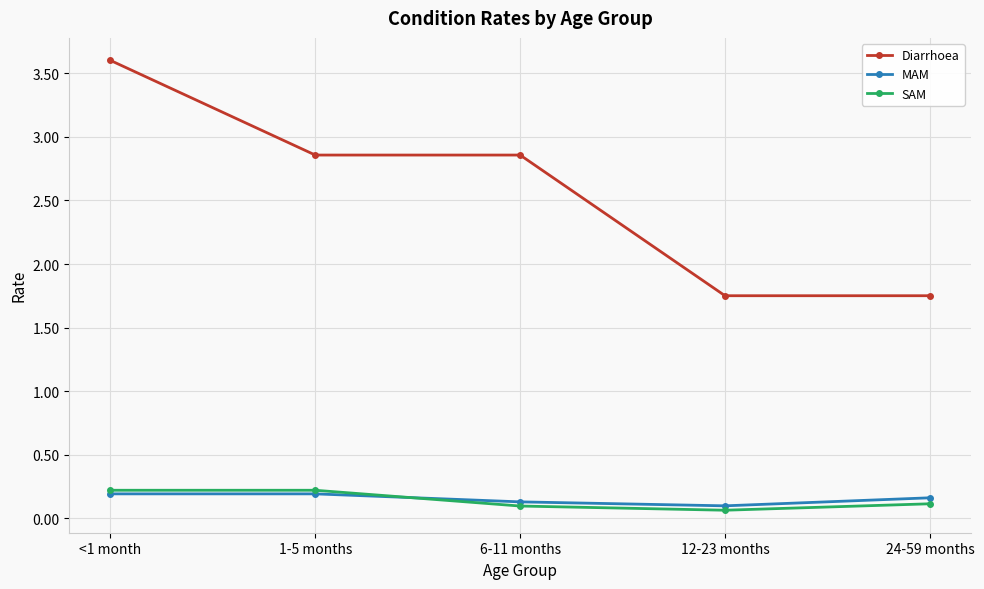

At which category does the chart reach its peak across all series?

<1 month